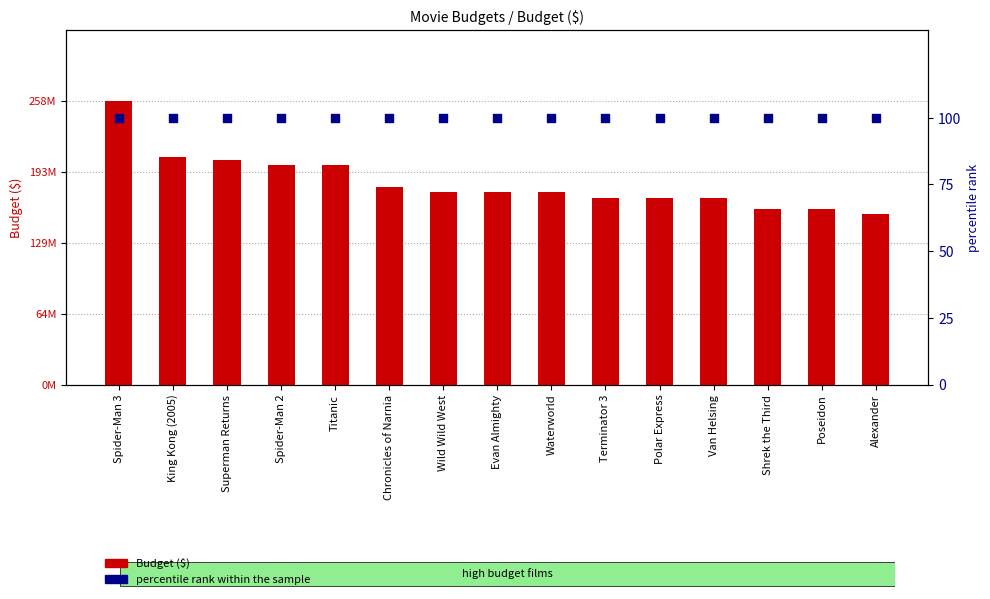

Is the value of Budget ($) at King Kong (2005) greater than the value of percentile rank within the sample at Superman Returns?

Yes